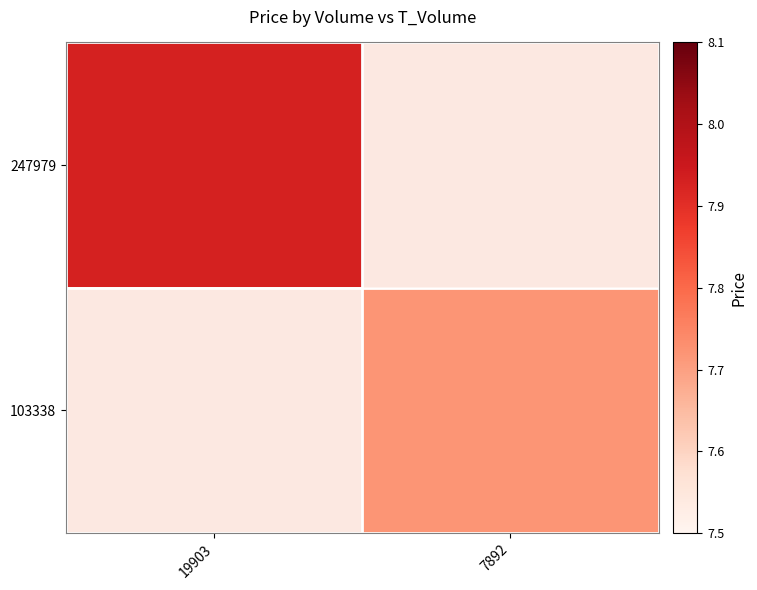

List the series in order of their peak value, highest first.

247979, 103338